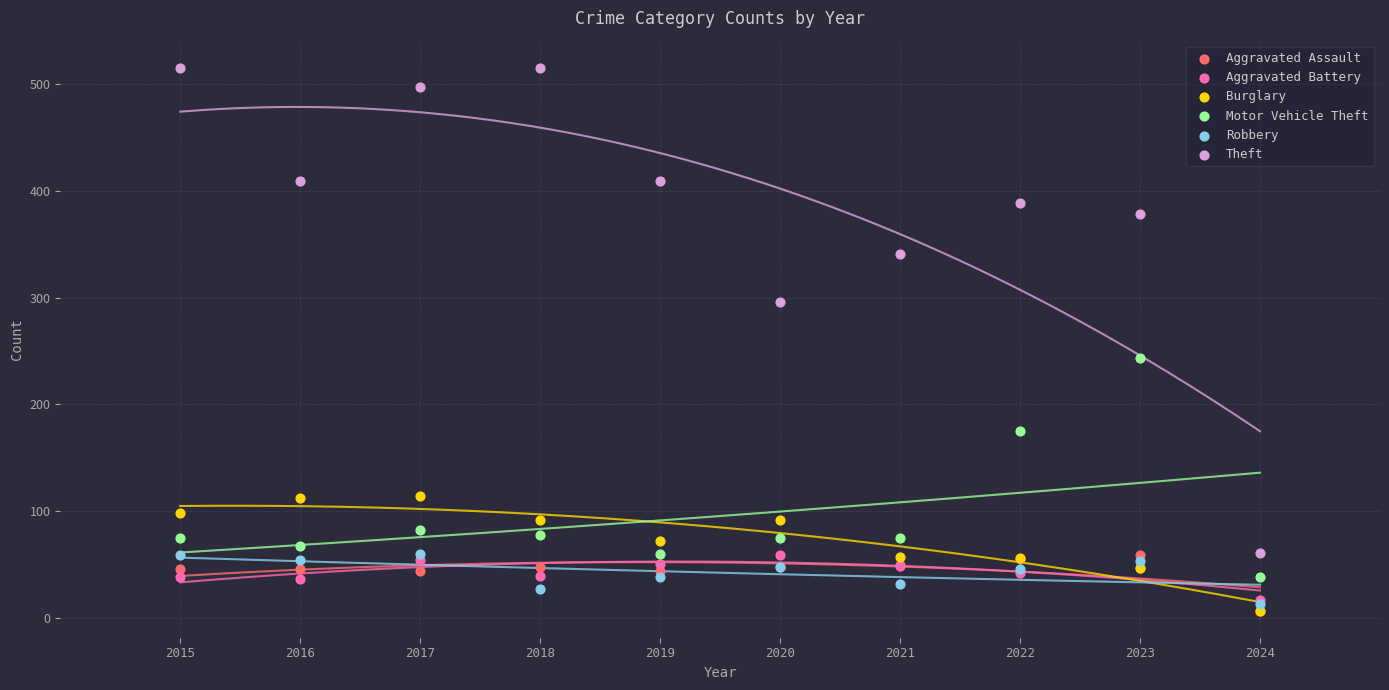

Across all series, what Y value is closest to 261?

243